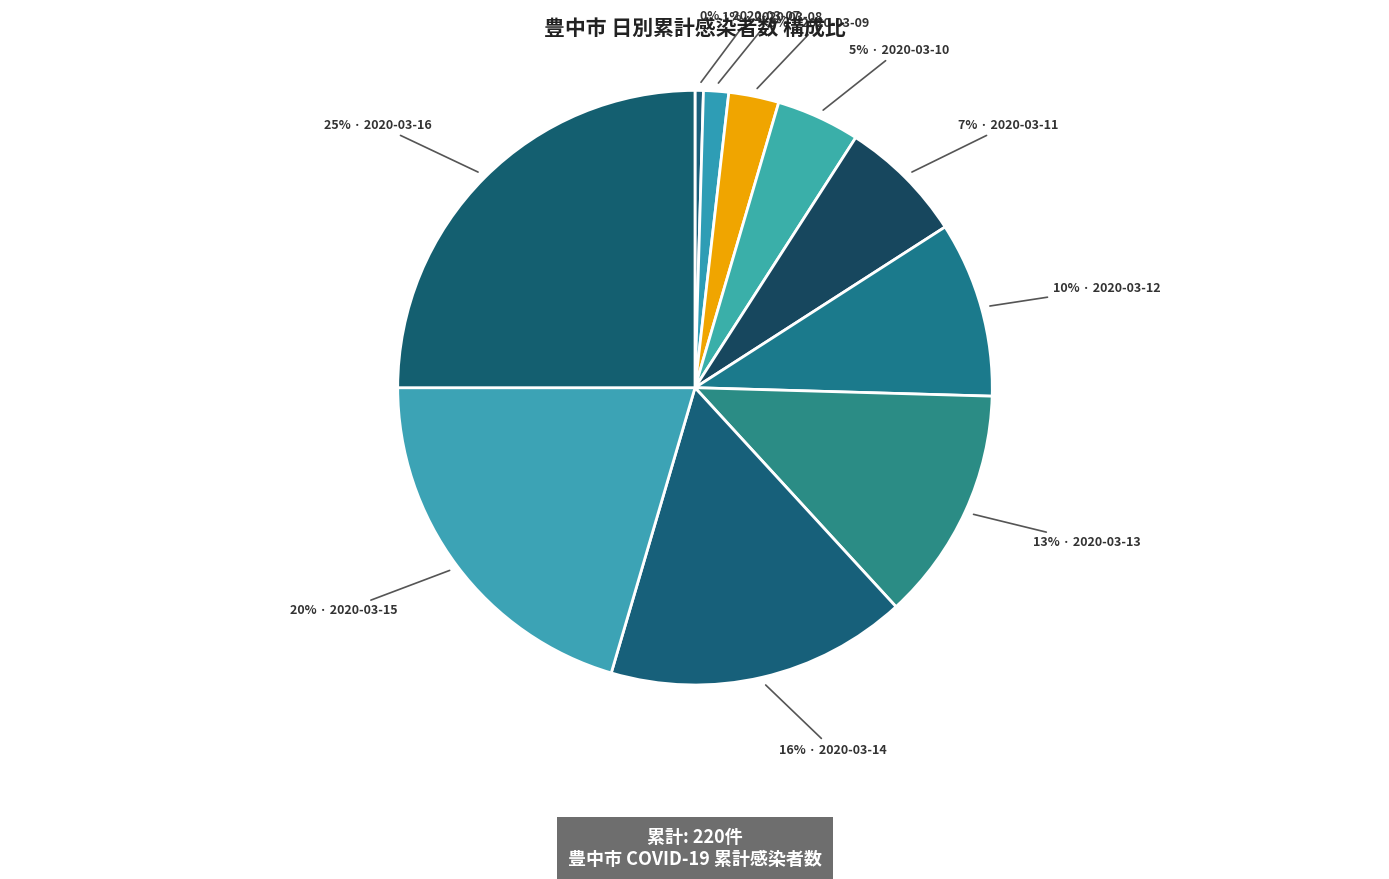

Which category has the biggest portion of the pie?

豊中市_2020-03-16